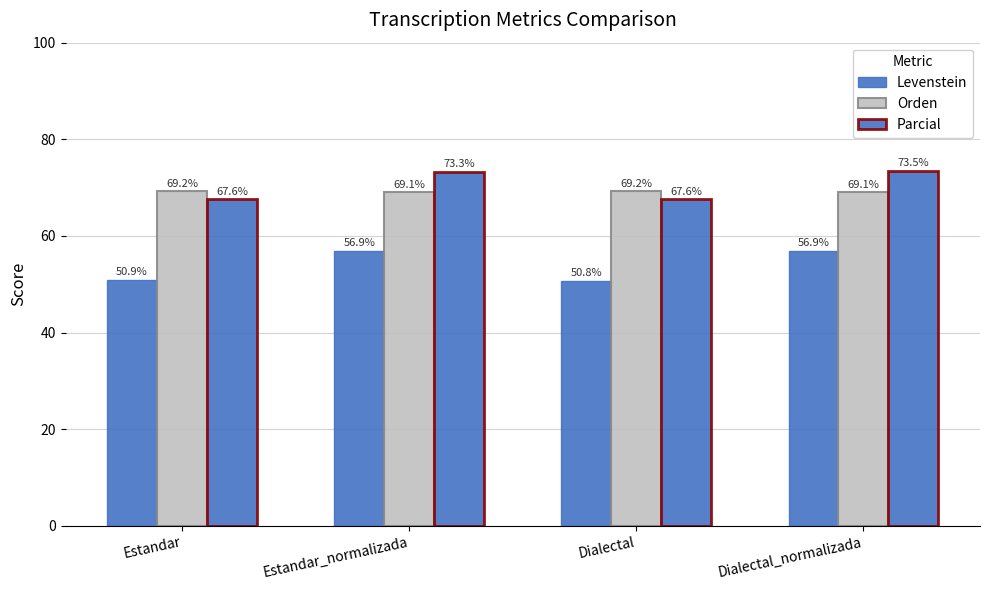

How many data points in Levenstein are above 56?

2